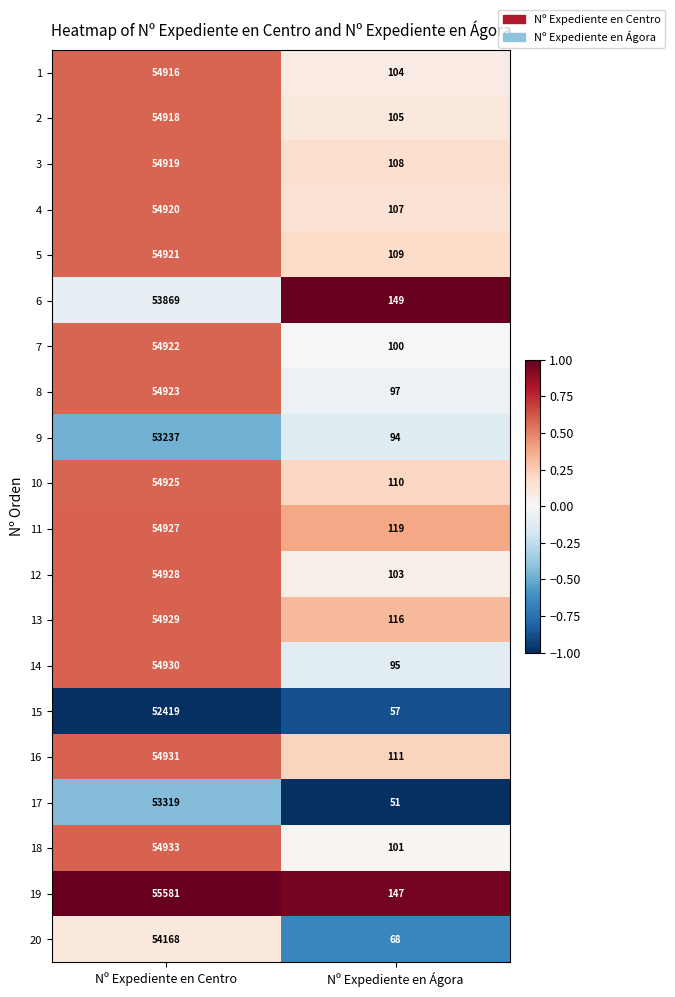

Which label corresponds to the smallest value in the chart?

Nº Expediente en Ágora